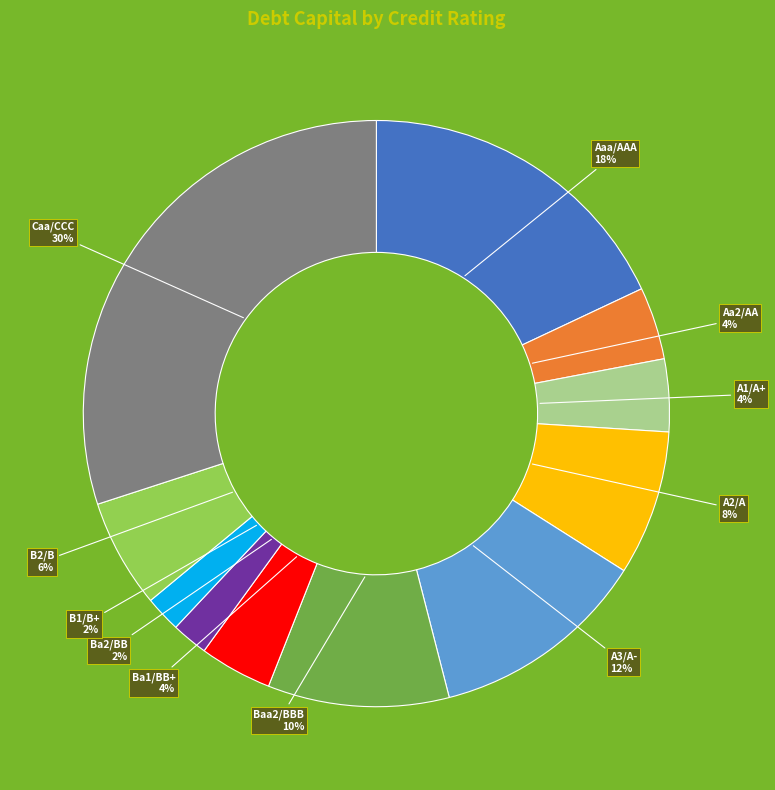

To the nearest percent, what is the average slice percentage?

9%